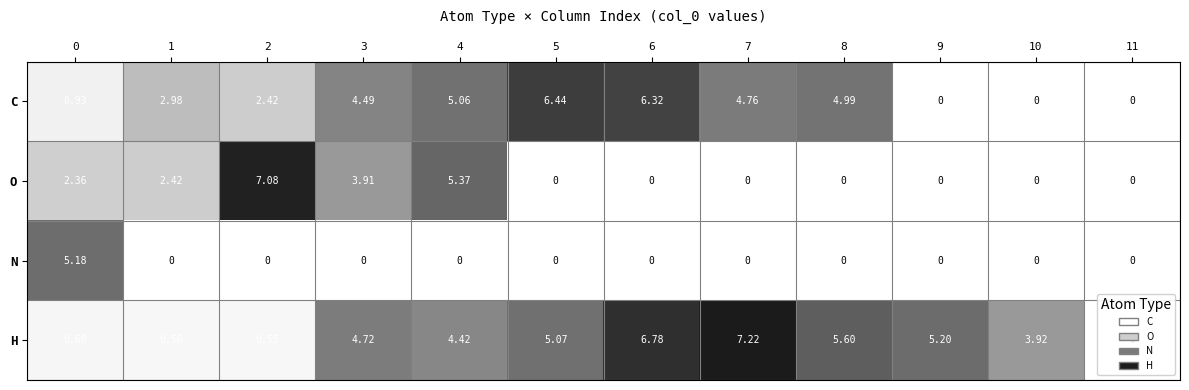

List the series in order of their overall mean, highest first.

H, C, O, N